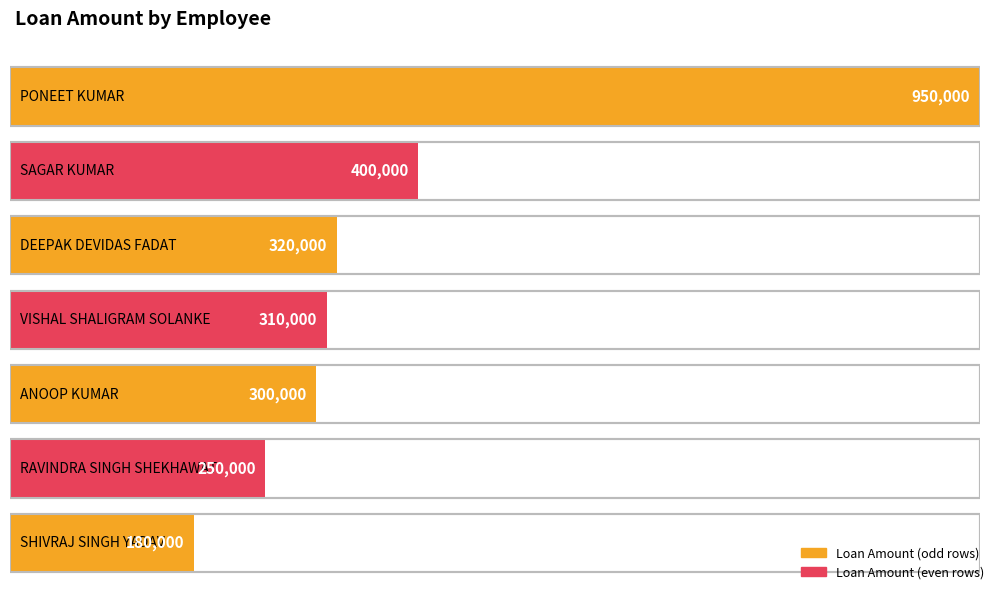

How many values are below 310000?

3